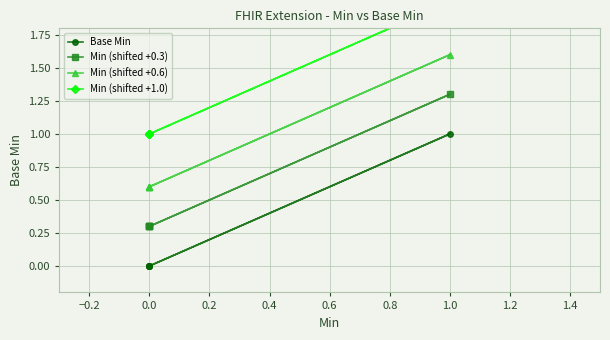

True or false: Min (shifted +0.3) and Min (shifted +1.0) cross at least once.

False